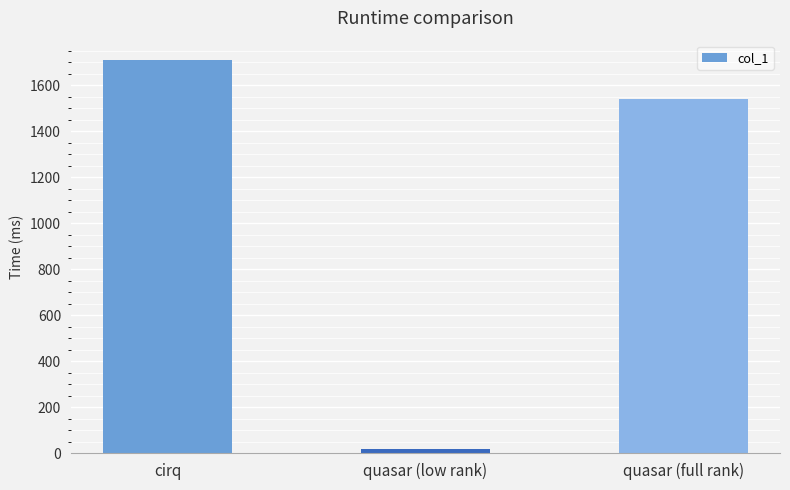

True or false: the data shows 1005.7 at quasar (full rank).

False